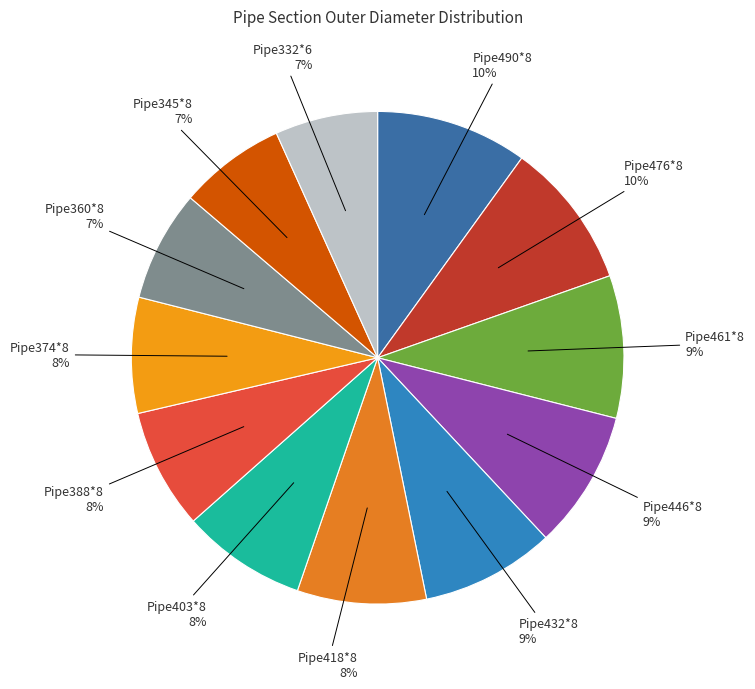

True or false: Pipe332*6 accounts for 18% of the total.

False